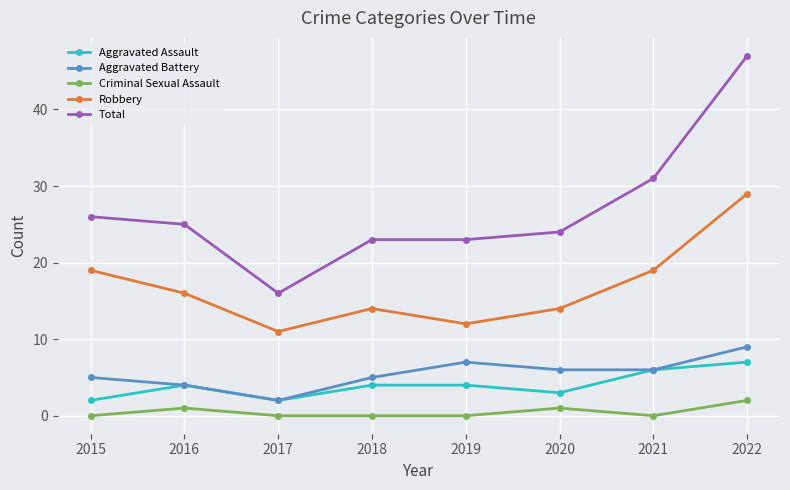

Reading right to left, transcribe all the data shown in this chart.

Aggravated Assault: 7	6	3	4	4	2	4	2
Aggravated Battery: 9	6	6	7	5	2	4	5
Criminal Sexual Assault: 2	0	1	0	0	0	1	0
Robbery: 29	19	14	12	14	11	16	19
Total: 47	31	24	23	23	16	25	26